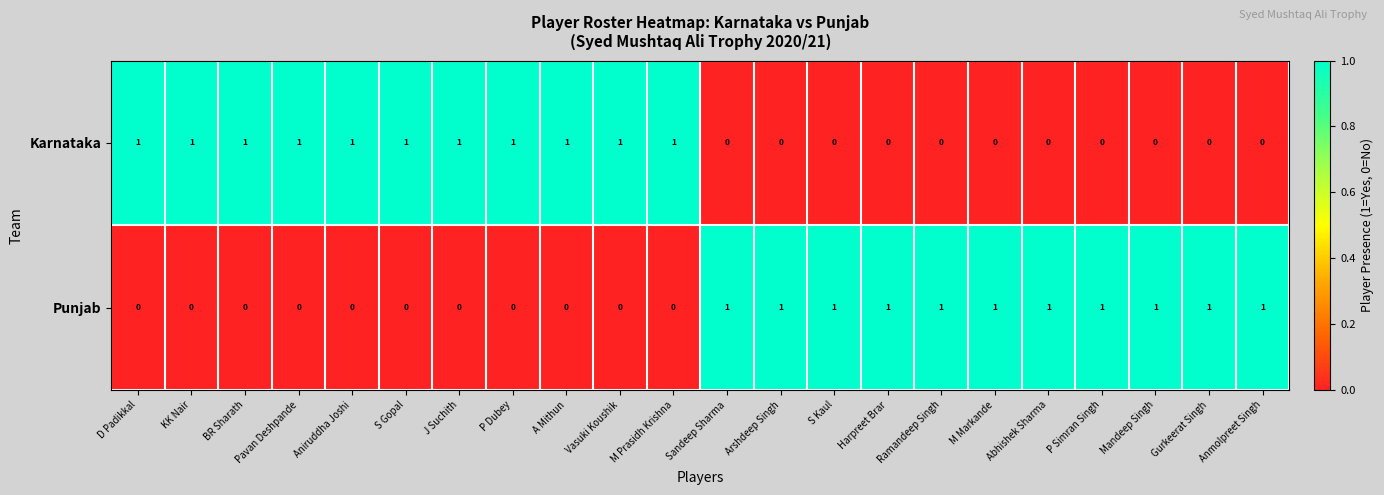

Count the number of categories in the chart.

22